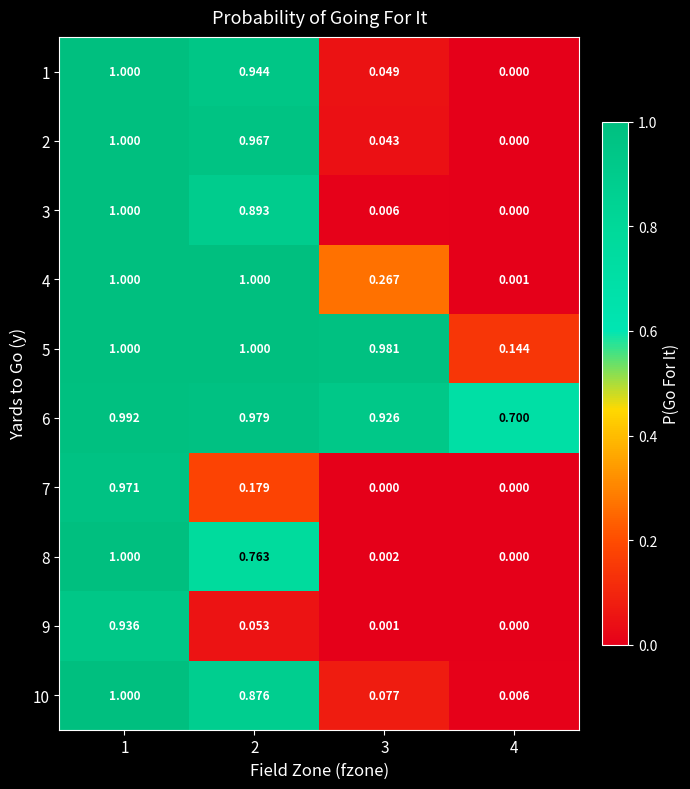

Is the value of 8 at 3 greater than the value of 3 at 3?

No